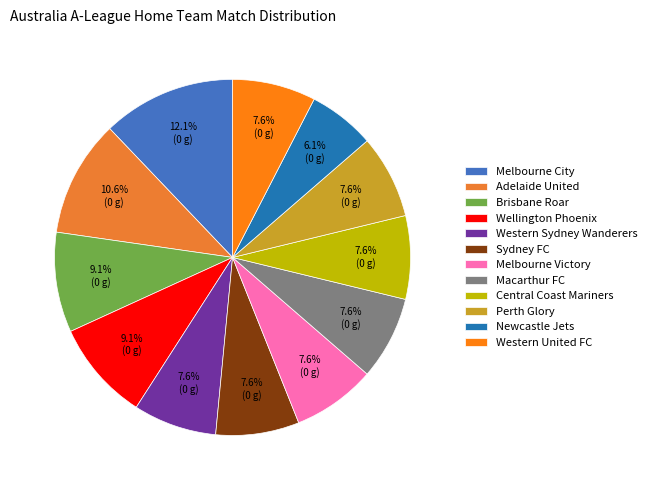

To the nearest percent, what is the average slice percentage?

8%